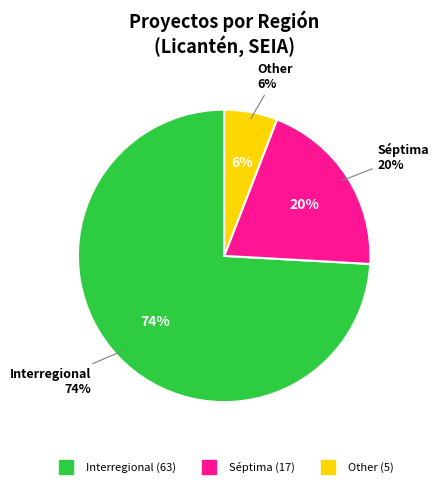

Does Interregional represent more than half of the total?

Yes